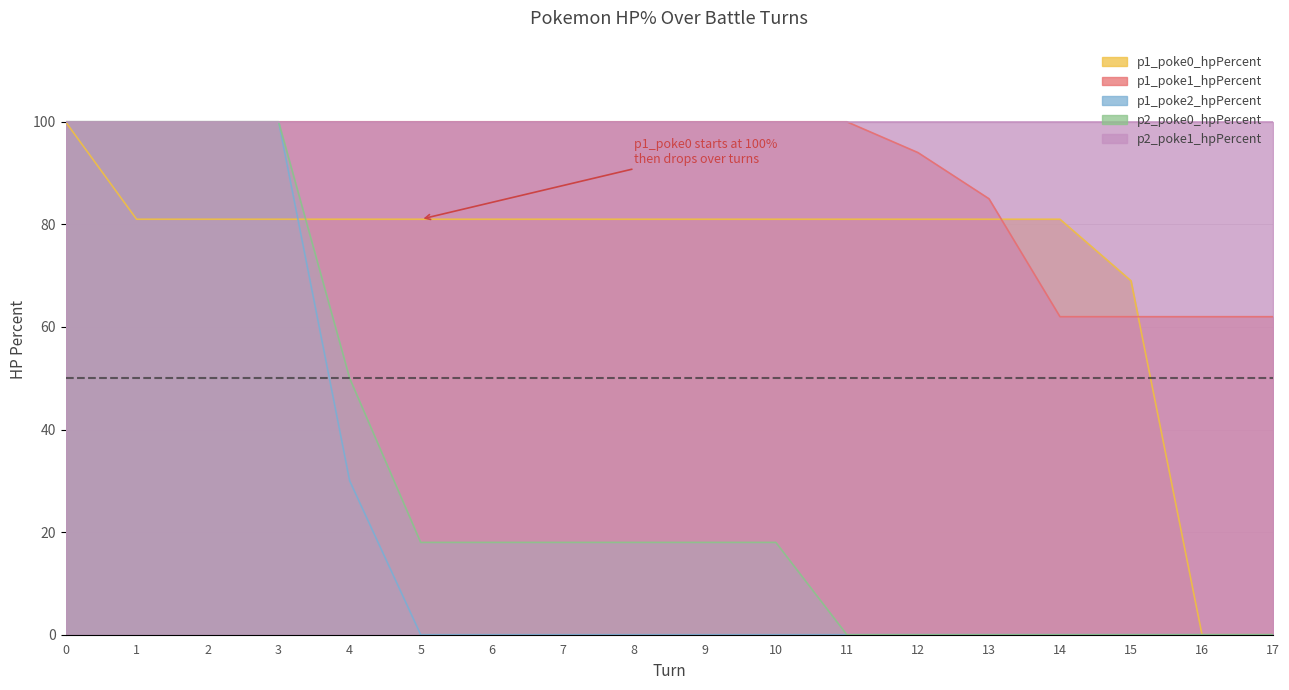

True or false: p1_poke1_hpPercent and p1_poke2_hpPercent cross at least once.

False